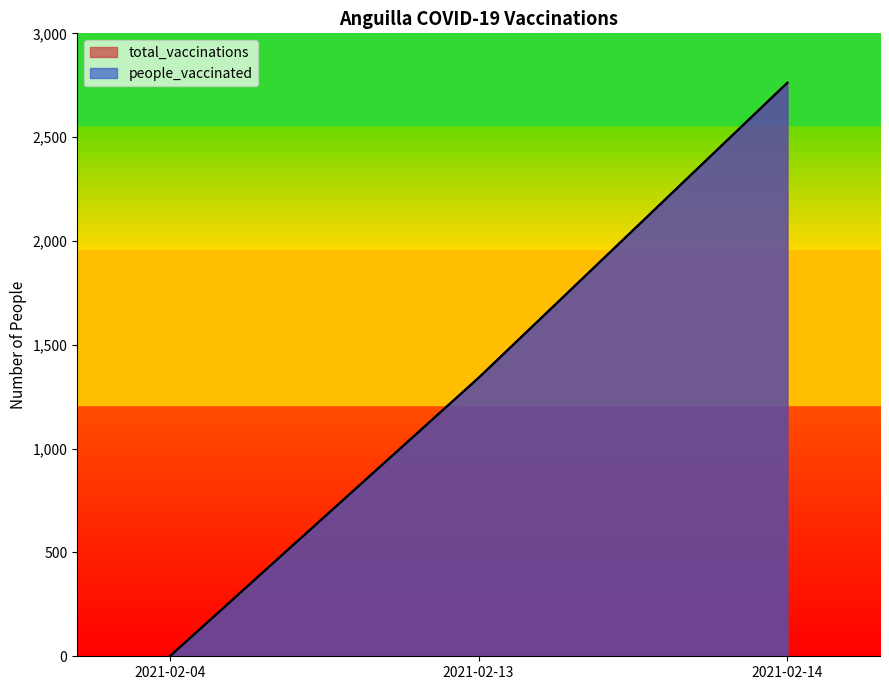

Rank the series at 2021-02-04 from highest to lowest value.

total_vaccinations, people_vaccinated